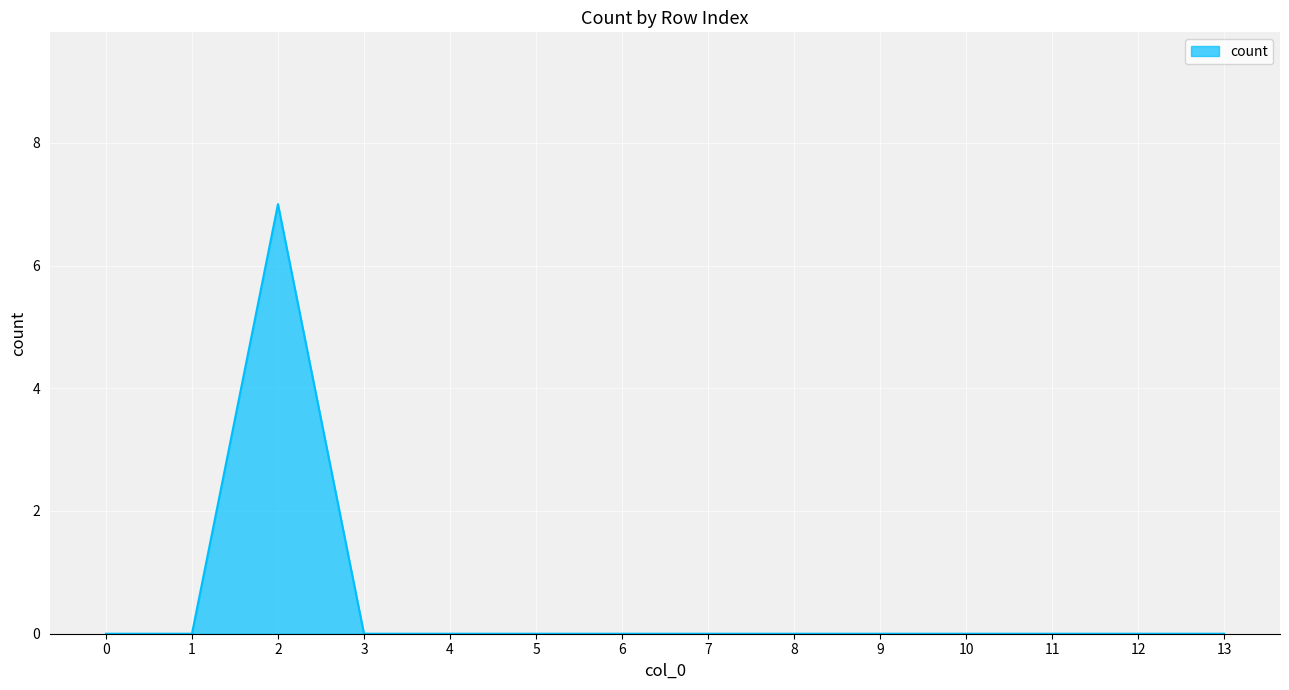

The chart shows a value of 0 at 12. True or false?

True